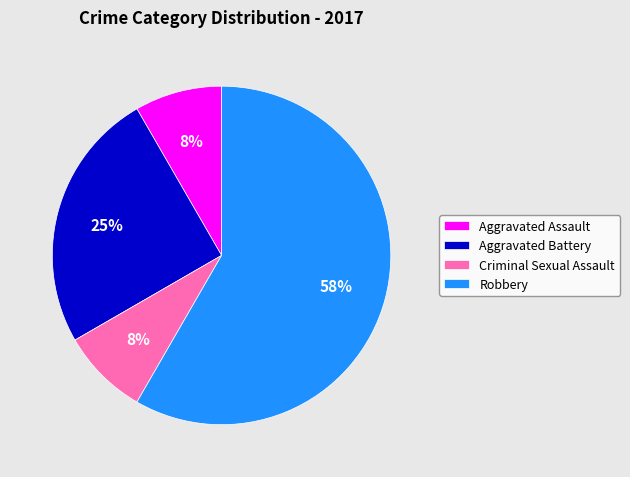

Which has a higher value, Robbery or Aggravated Battery?

Robbery